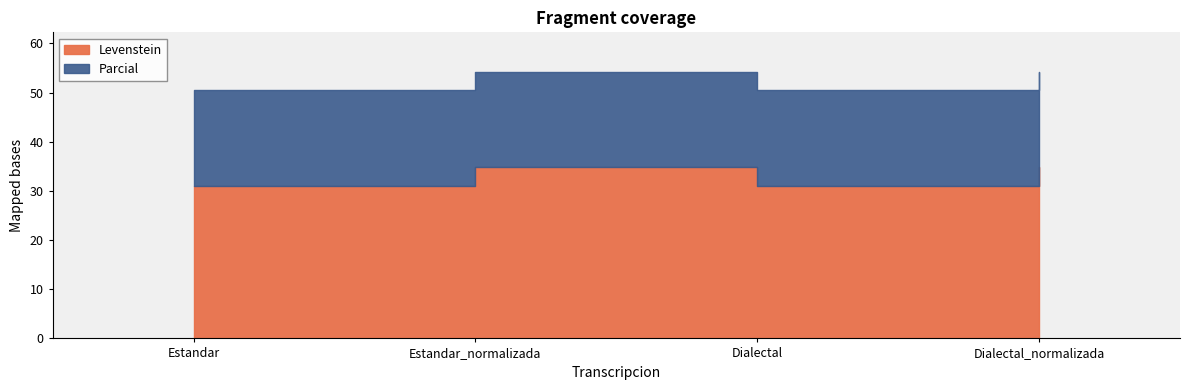

What value does the Parcial series have at Dialectal_normalizada?

54.1